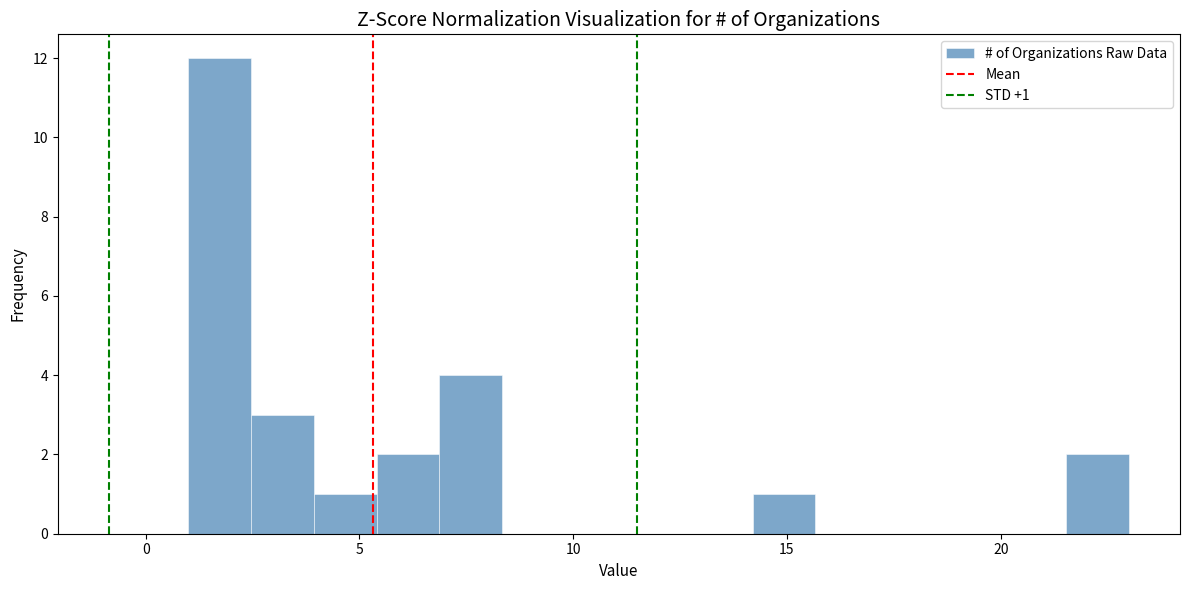

Read against the x-axis, roughly where is the centre of the tallest bar?

1.5